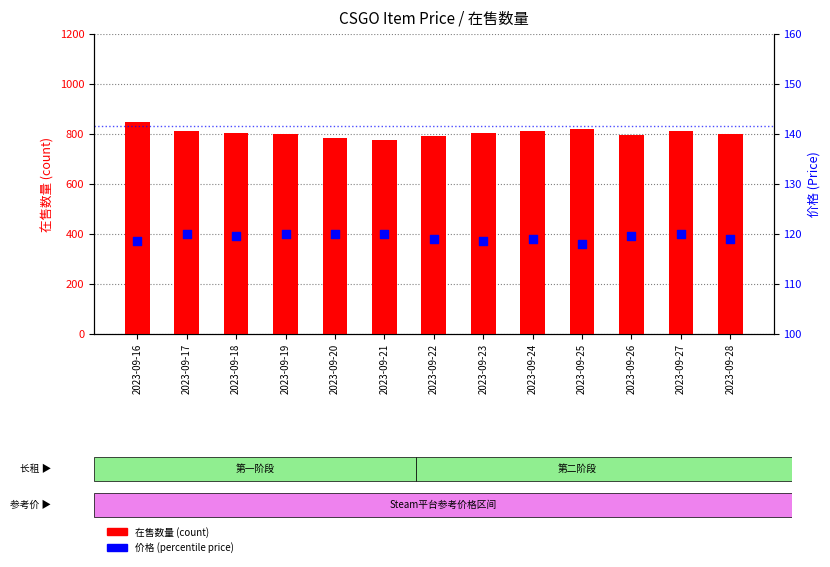

At which category is the sum across all series the highest?

2023-09-16